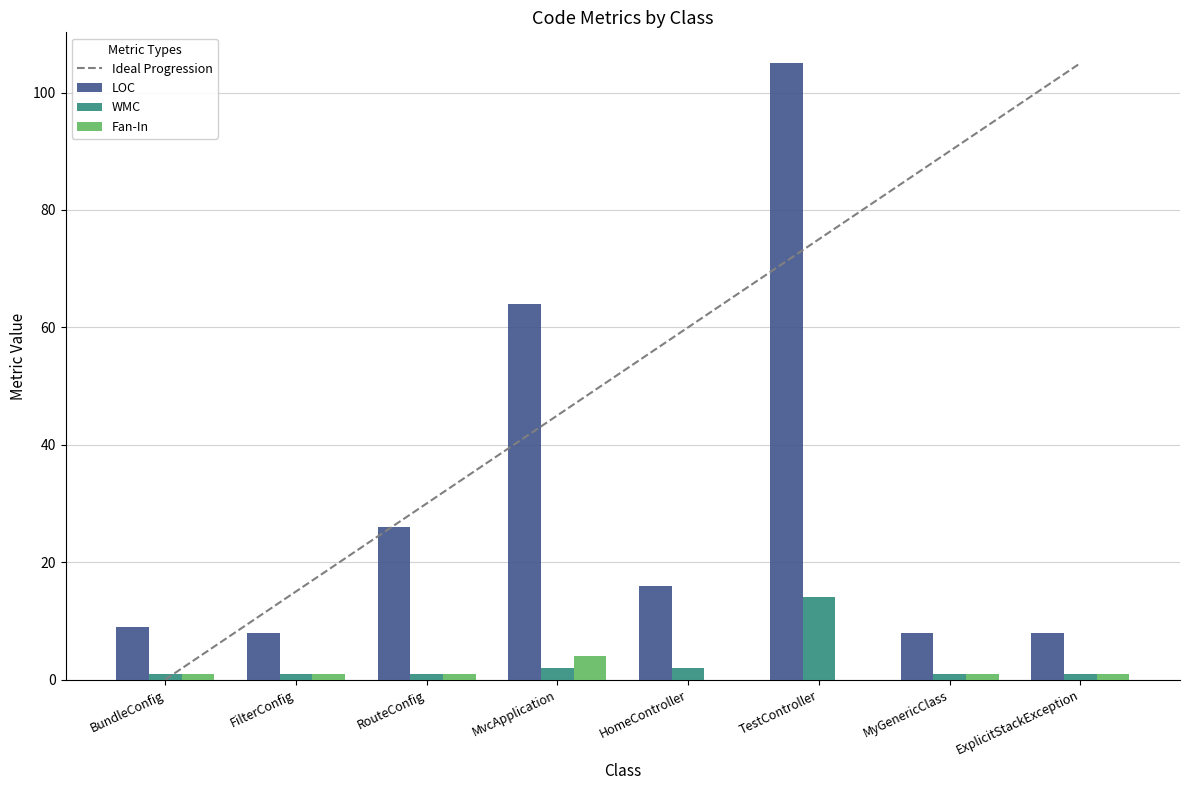

Reading left to right, extract all data points from this chart.

LOC: 9	8	26	64	16	105	8	8
WMC: 1	1	1	2	2	14	1	1
Fan-In: 1	1	1	4	0	0	1	1